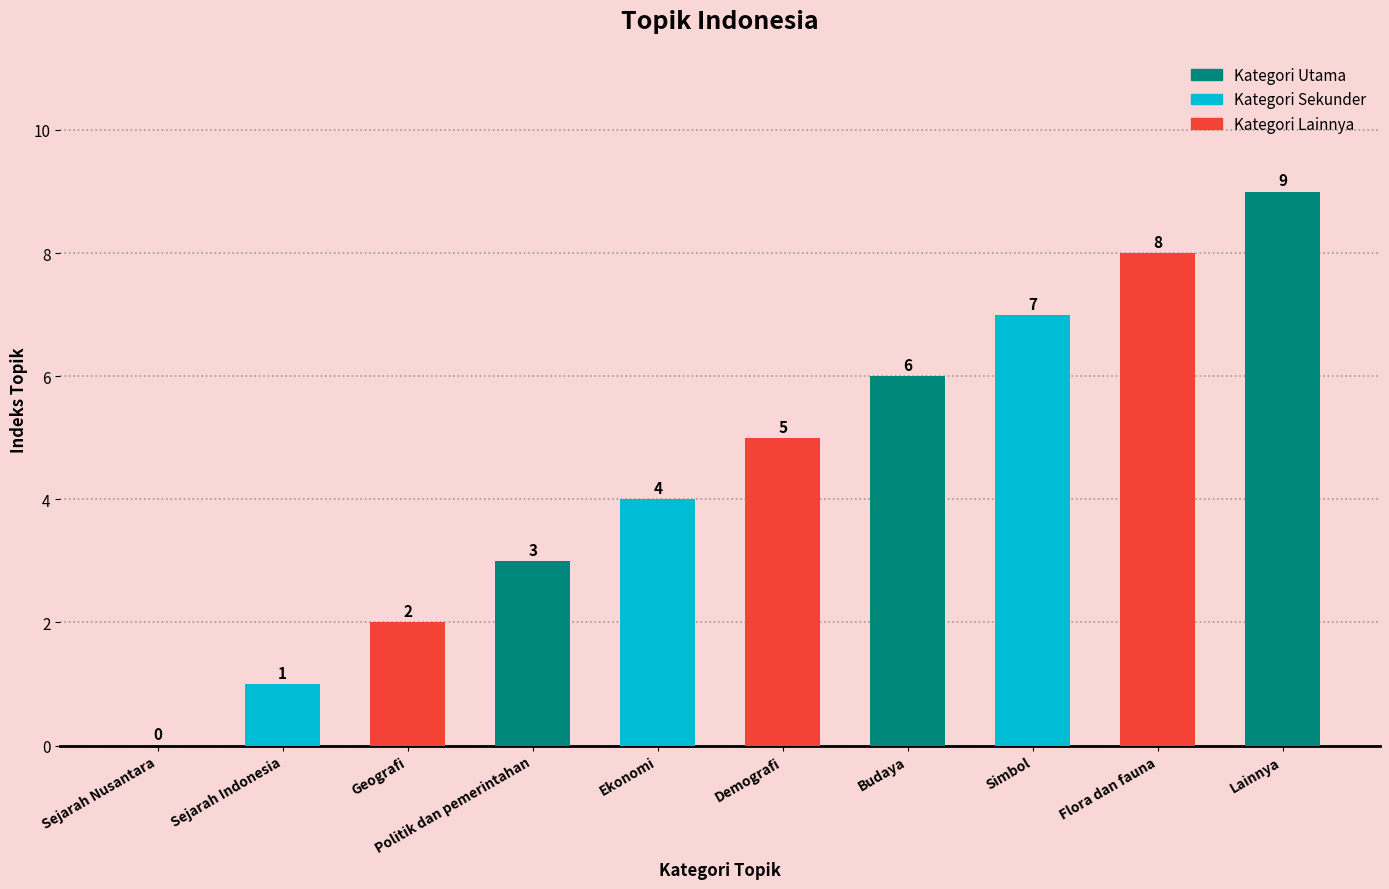

Between Lainnya and Budaya, which is larger?

Lainnya